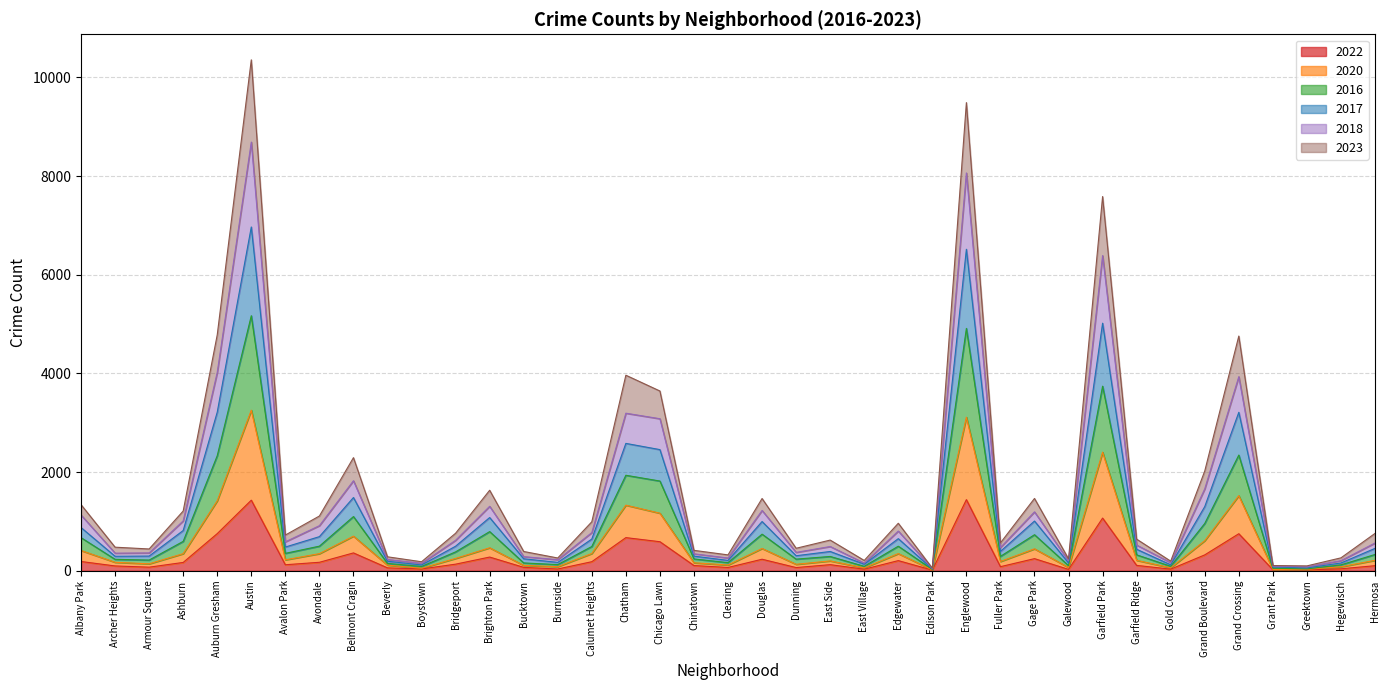

How many series are shown in this chart?

6